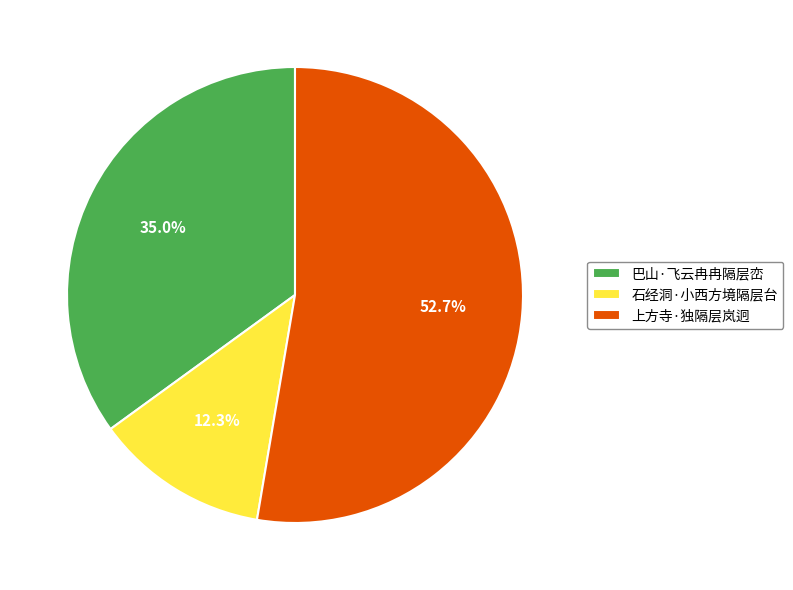

To the nearest percent, what is the average slice percentage?

33%